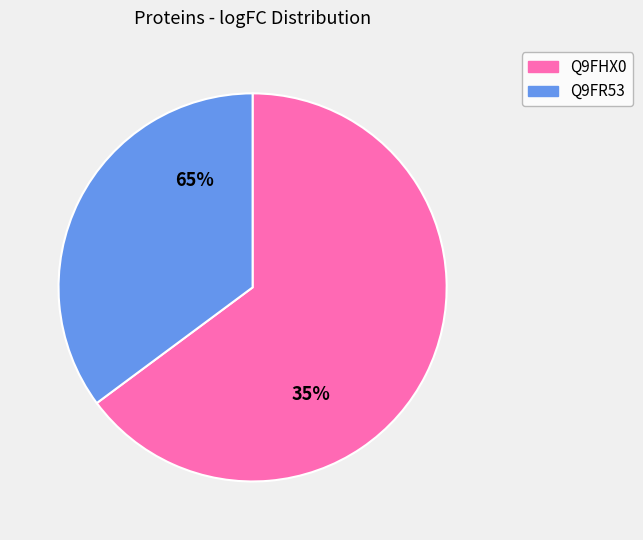

To the nearest percent, what is the difference between the Q9FHX0 and Q9FR53 slice percentages?

30%